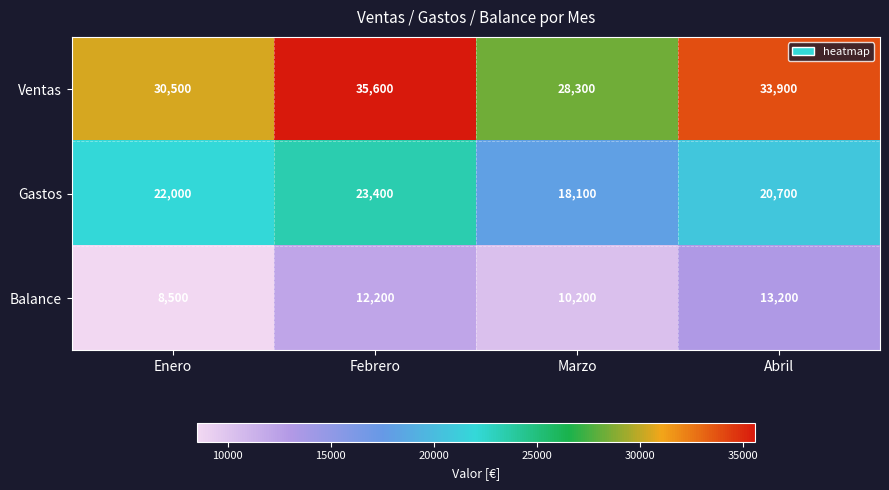

What is the difference between the maximum and minimum values in the Ventas series?

7300